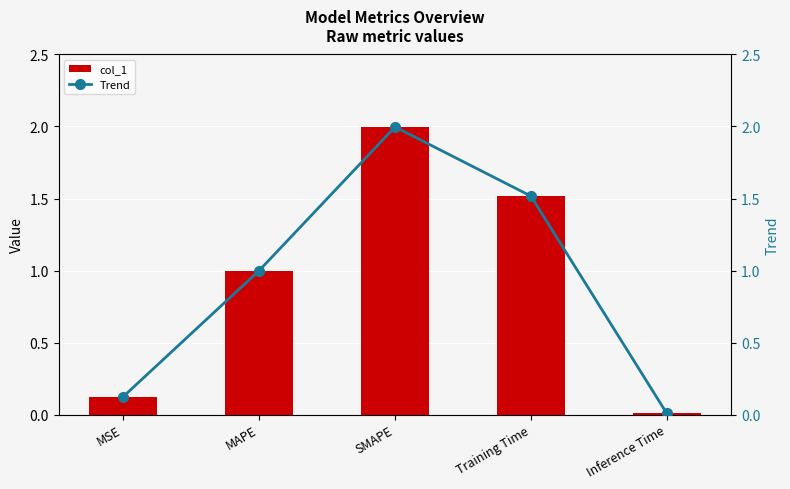

Does the chart contain stacked bars?

No